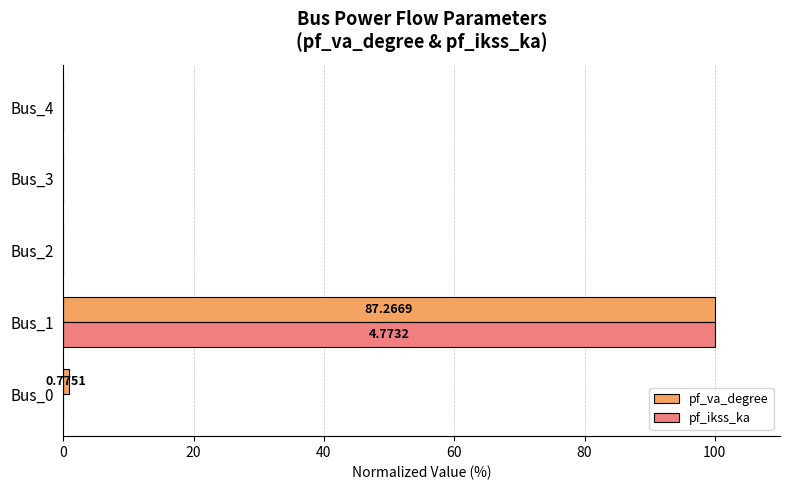

Is the value of pf_va_degree at Bus_4 greater than the value of pf_ikss_ka at Bus_1?

No